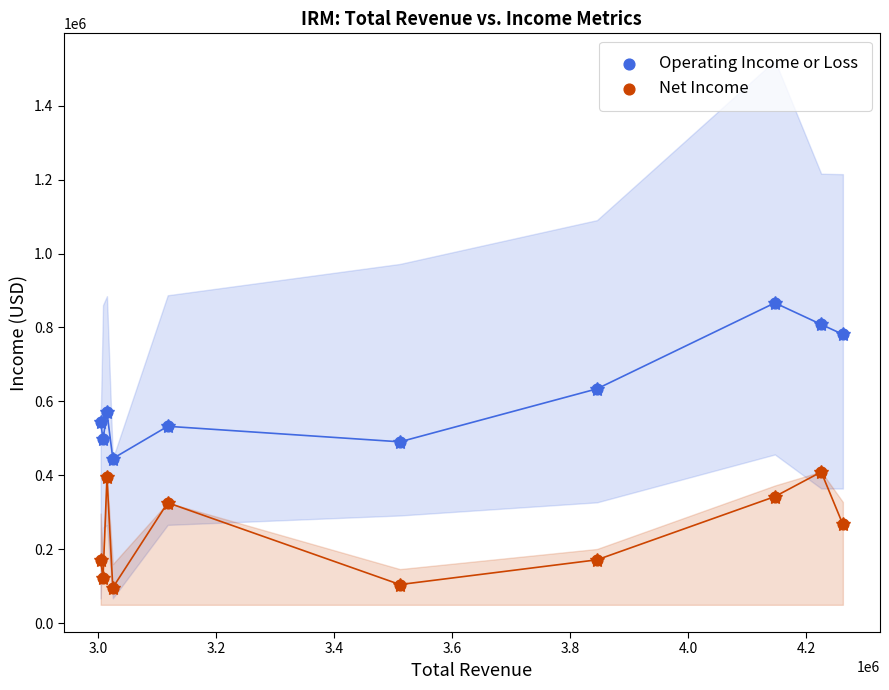

In the Operating Income or Loss series, what Y value is closest to 656000?

634100